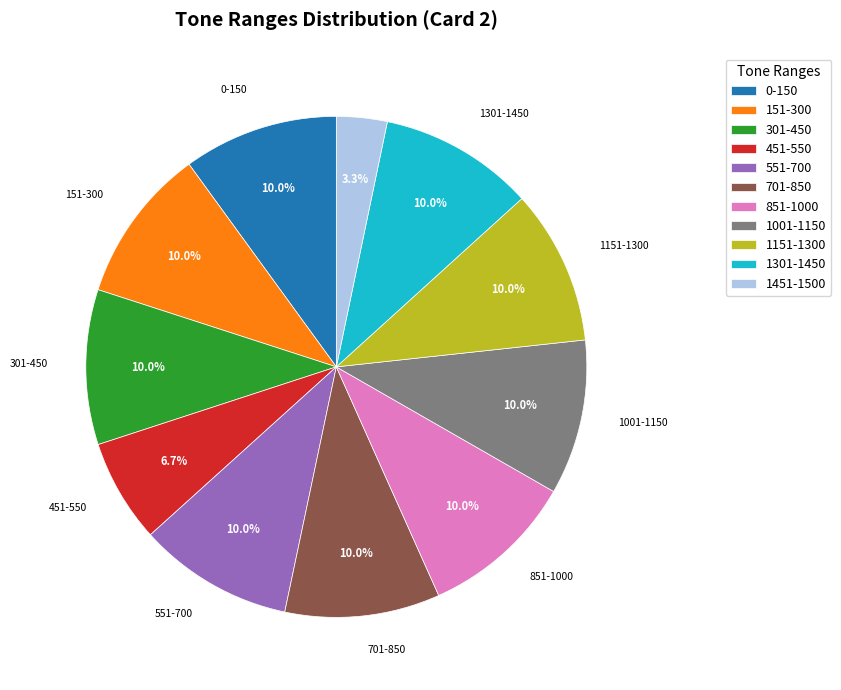

How many segments does this pie chart have?

11